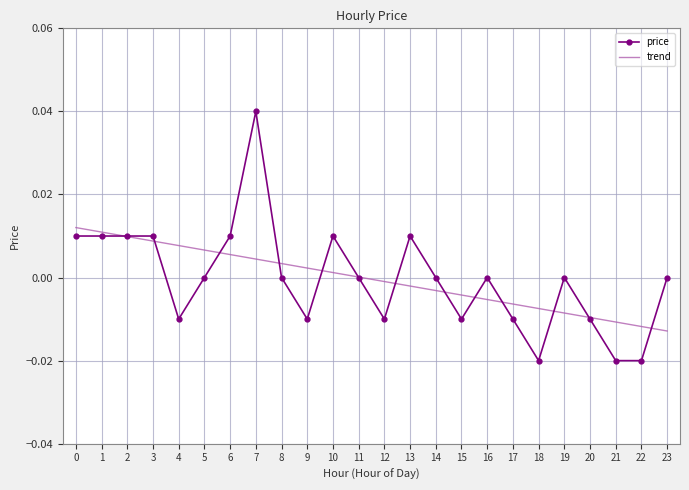

Between 8 and 16, which series saw the biggest shift?

trend